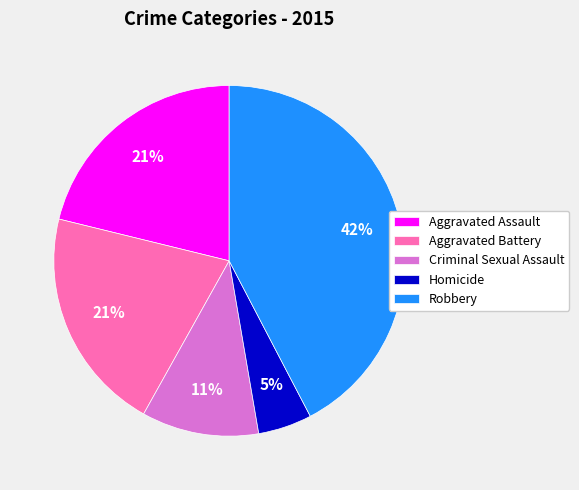

To the nearest percent, what is the combined percentage of Aggravated Assault and Aggravated Battery?

42%